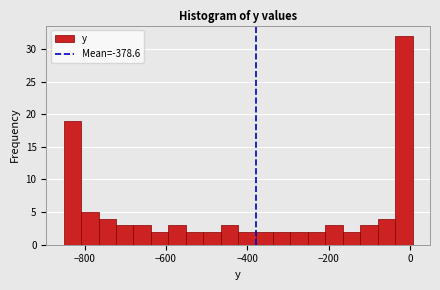

Read against the x-axis, roughly where is the centre of the tallest bar?

-20